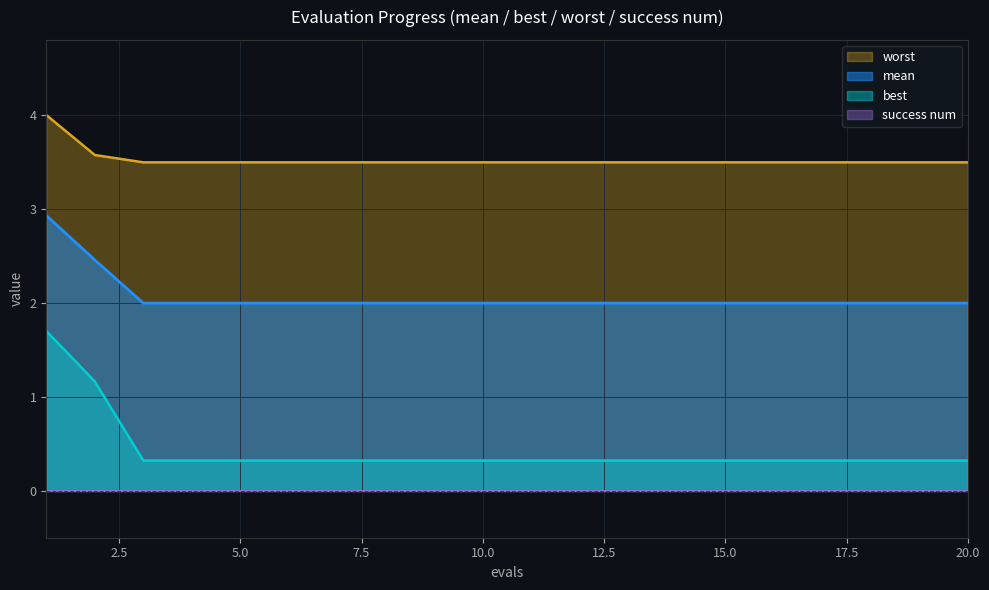

Count the number of data series in this chart.

4